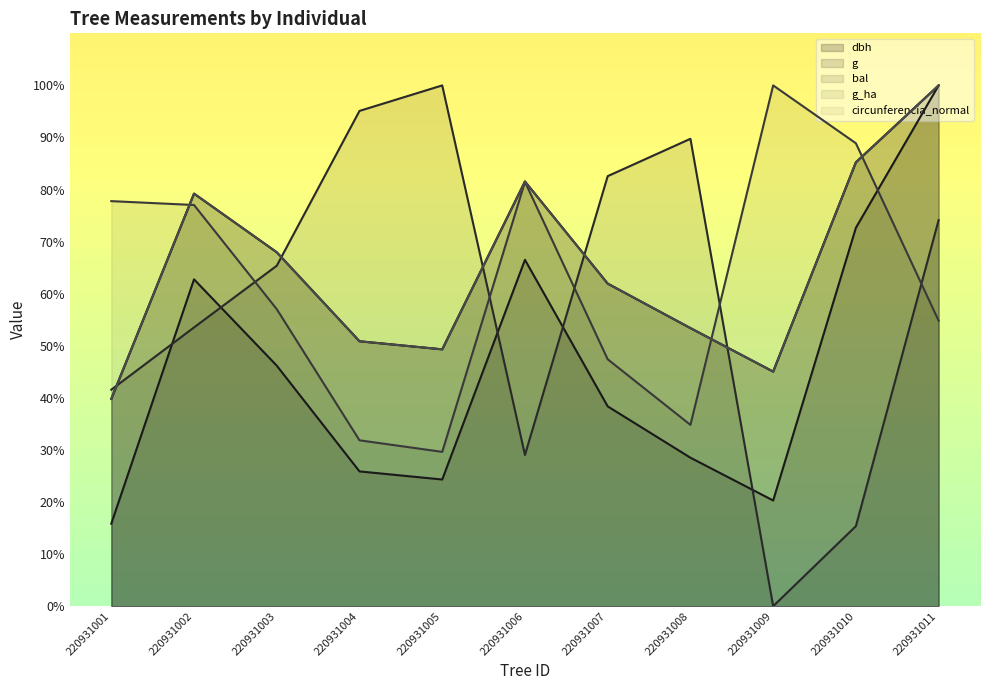

At which category is the sum across all series the highest?

220931011